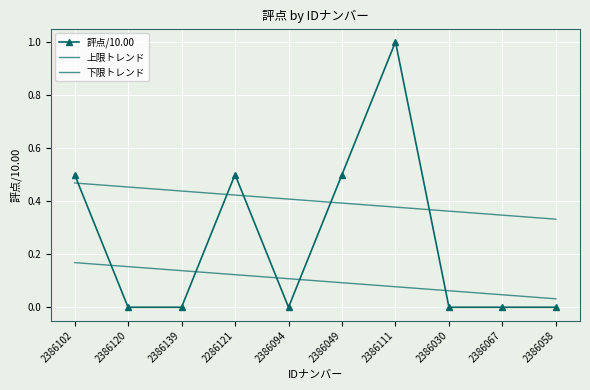

Reading left to right, extract all data points from this chart.

評点/10.00: 2386102=0.5	2386120=0.0	2386139=0.0	2286121=0.5	2386094=0.0	2386049=0.5	2386111=1.0	2386030=0.0	2386067=0.0	2386058=0.0
上限トレンド: 2386102=0.5	2386120=0.5	2386139=0.4	2286121=0.4	2386094=0.4	2386049=0.4	2386111=0.4	2386030=0.4	2386067=0.3	2386058=0.3
下限トレンド: 2386102=0.2	2386120=0.2	2386139=0.1	2286121=0.1	2386094=0.1	2386049=0.1	2386111=0.1	2386030=0.1	2386067=0.0	2386058=0.0